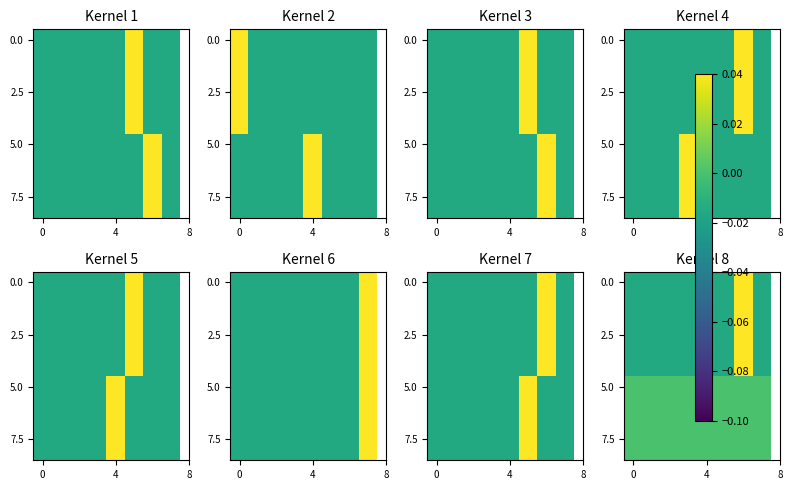

At how many categories does at least one series exceed 0?

1